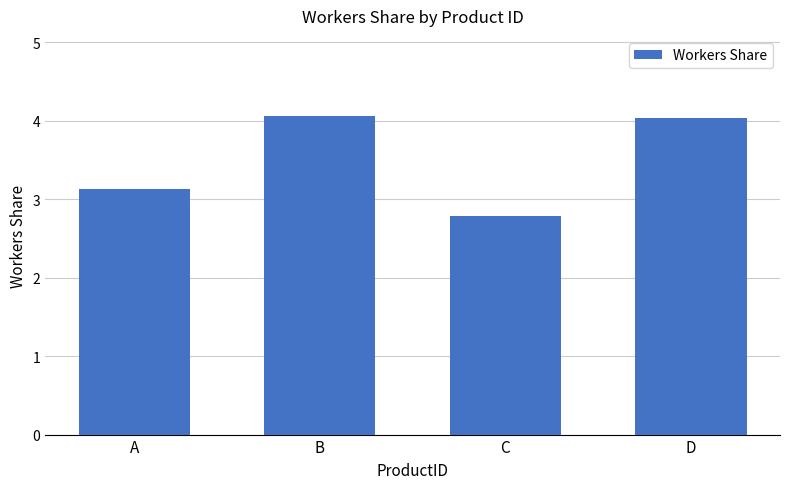

The value at B is 4.1. True or false?

True